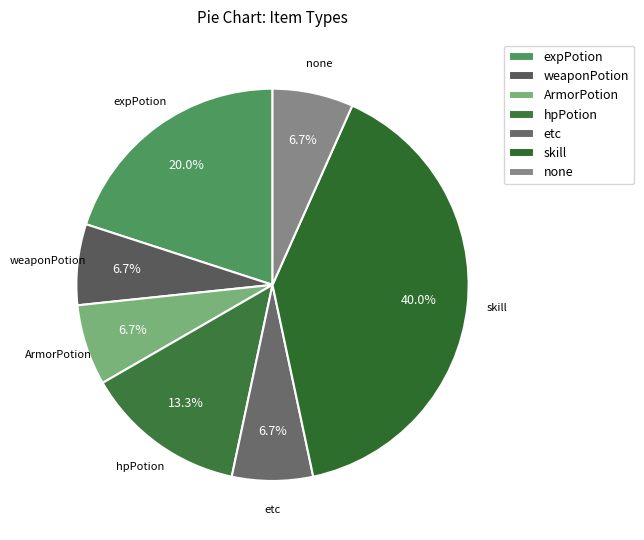

To the nearest percent, what portion does ArmorPotion represent?

7%